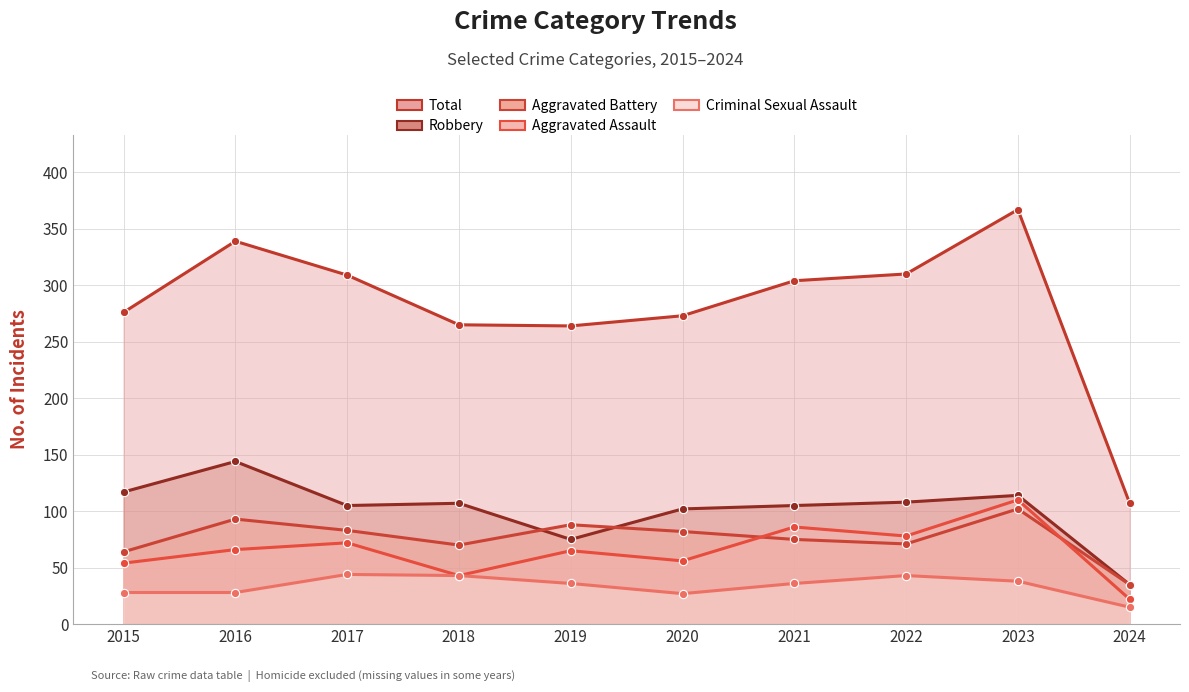

What are all the series names shown in the legend?

Total, Robbery, Aggravated Battery, Aggravated Assault, Criminal Sexual Assault